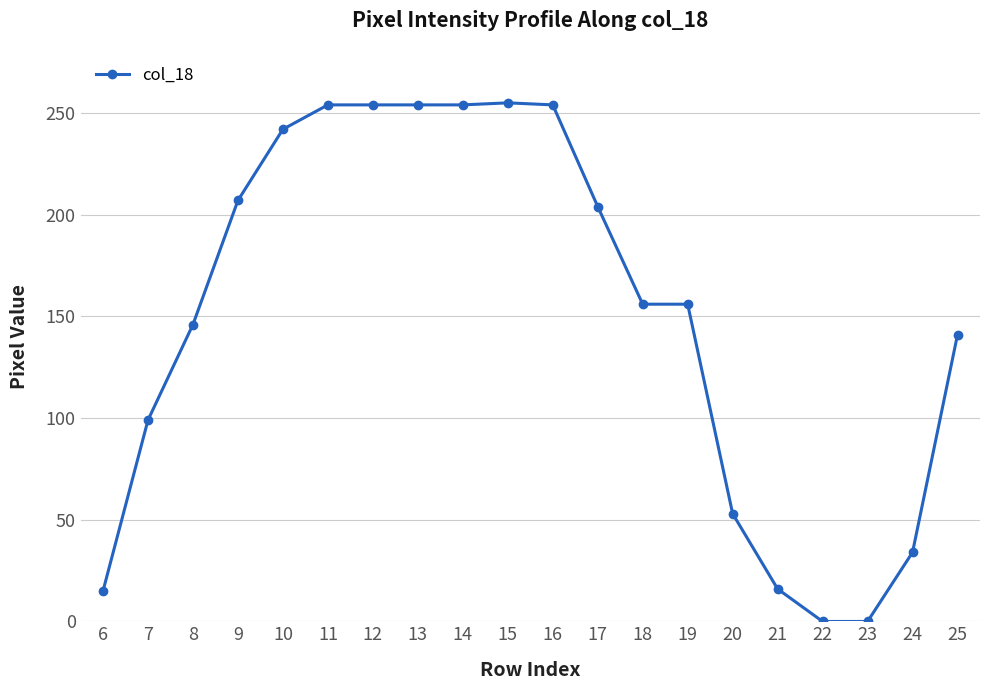

What is the sum of all values?

2994